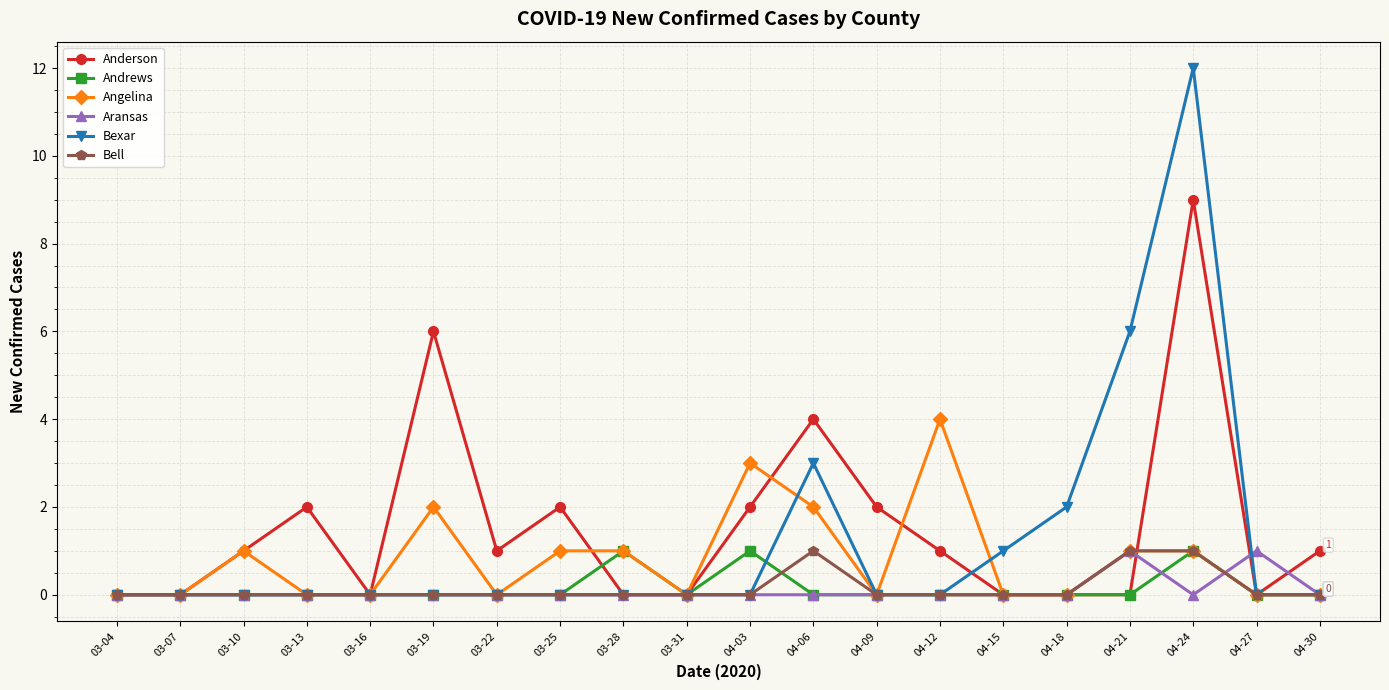

What is the maximum value for Bell?

1